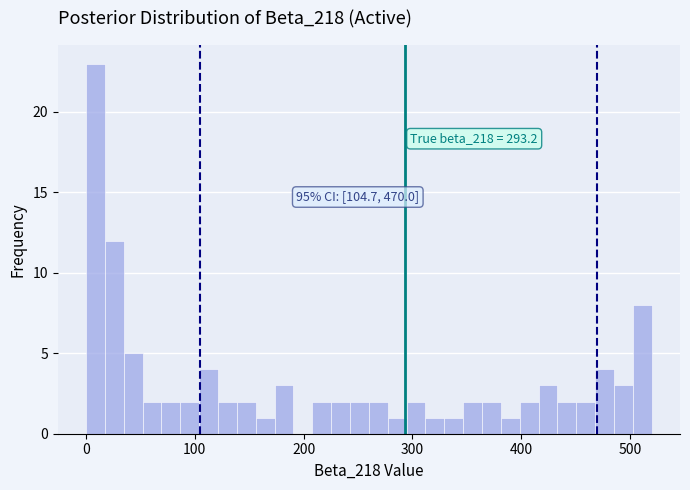

Around what value on the x-axis is the tallest bar? Give the approximate position of its centre, as read against the axis.

10